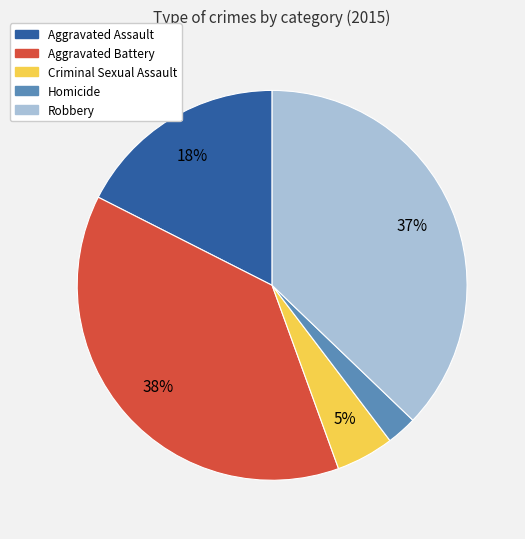

True or false: Criminal Sexual Assault accounts for 5% of the total.

True